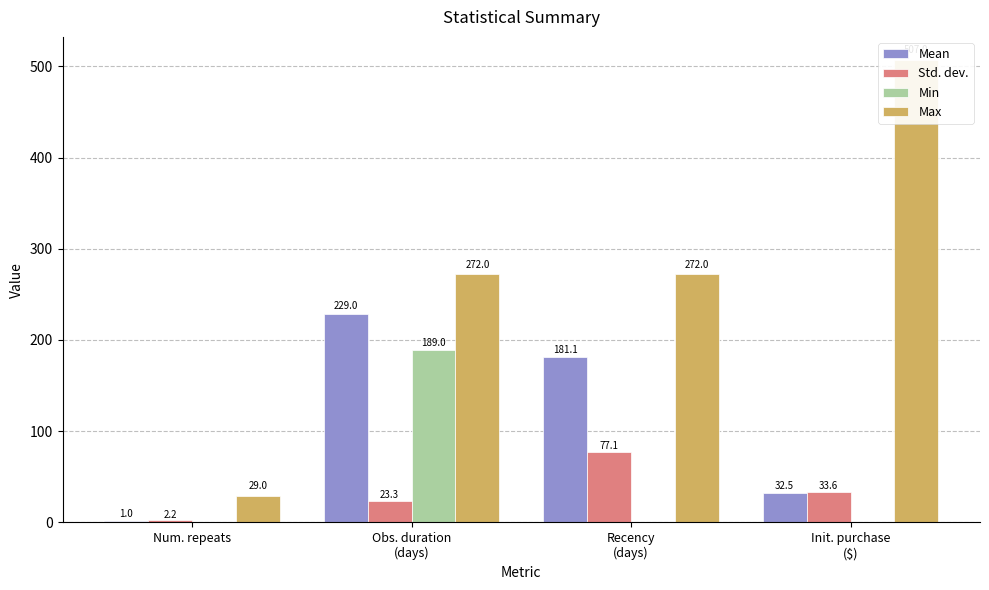

Is it true that Min equals -98.0 at Recency
(days)?

False